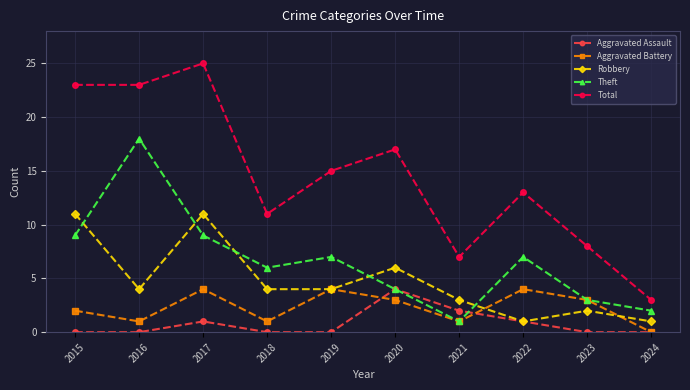

The value of Theft at 2018 is 6. True or false?

True